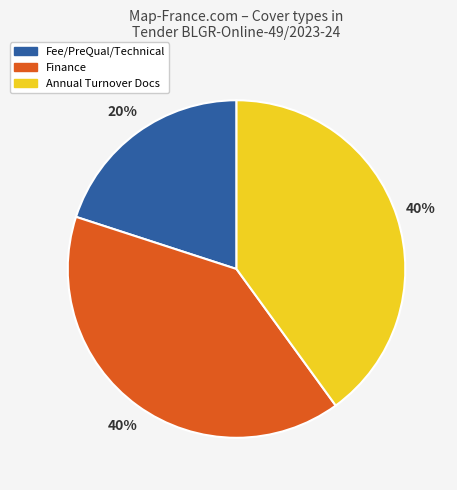

How many segments does this pie chart have?

3